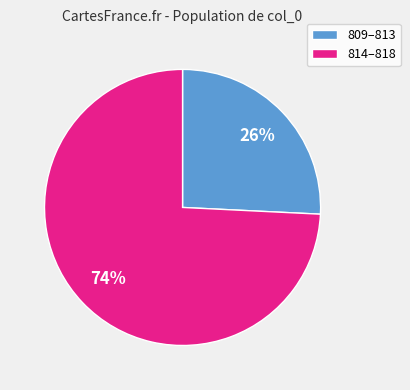

Is the sum of 809–813 and 814–818 greater than half?

Yes